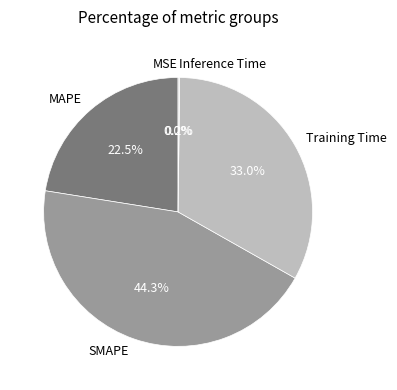

What is the largest slice in the pie chart?

SMAPE